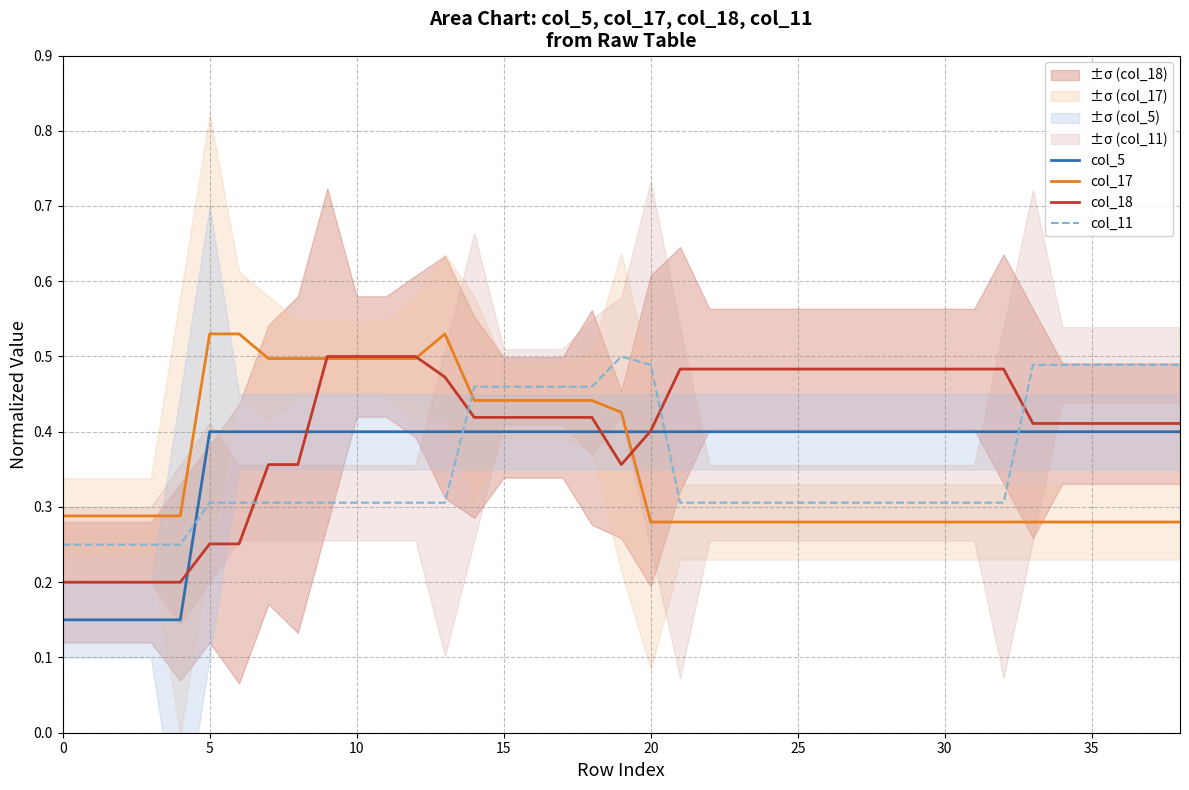

What is the value of the col_17 point at the 39th from the left?

0.3